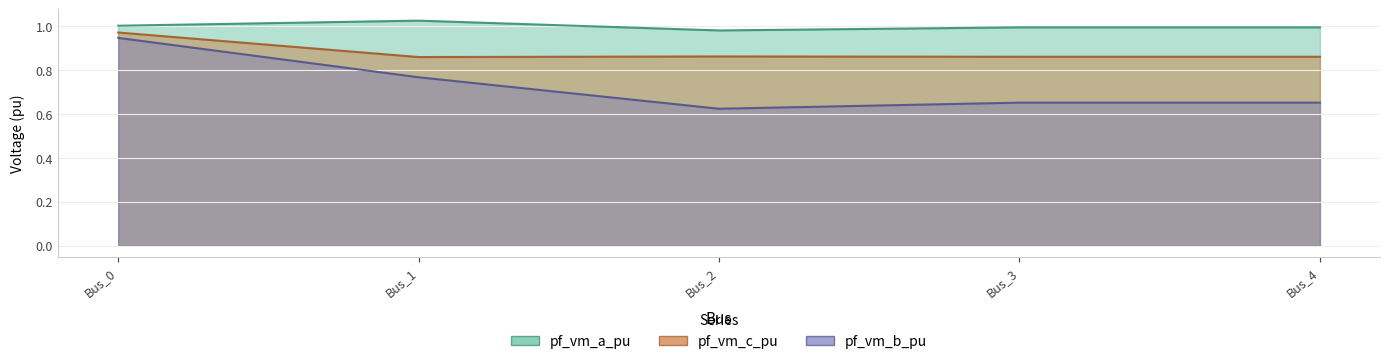

Rank the categories by pf_vm_c_pu value from lowest to highest.

Bus_1, Bus_4, Bus_3, Bus_2, Bus_0